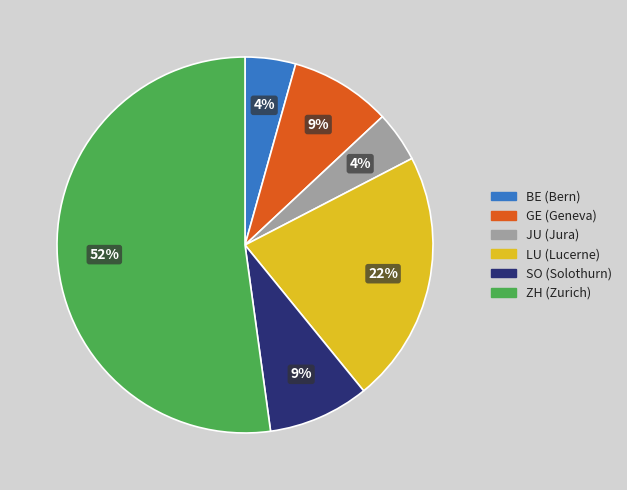

To the nearest percent, what is the difference between the largest and smallest slice percentages?

48%